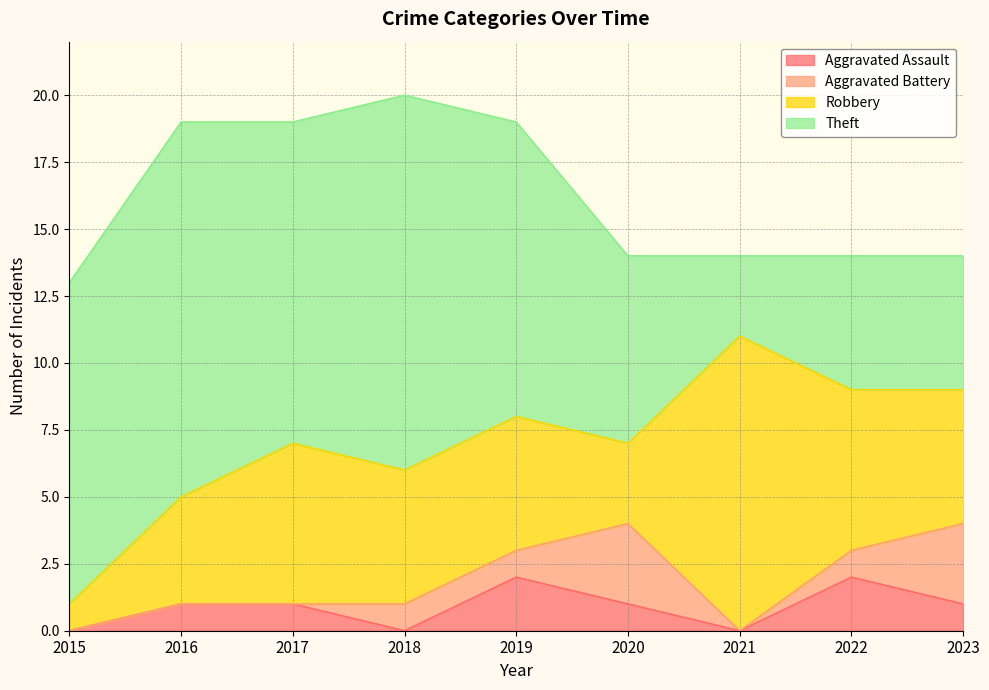

What is the value of the Robbery point at the 9th from the left?

5